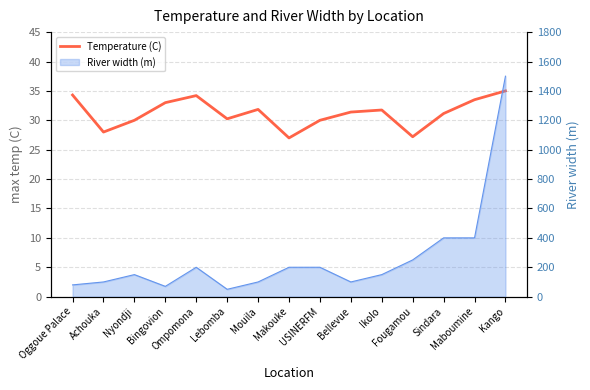

At which category does the chart reach its minimum across all series?

Makouke